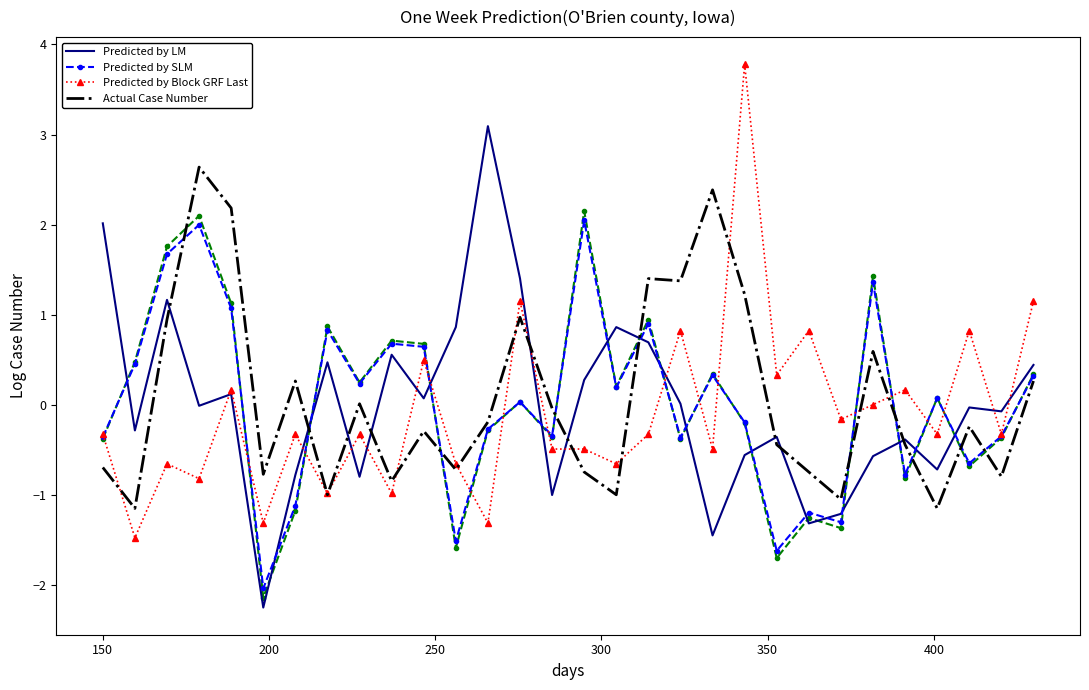

What is the difference between the maximum and minimum values in the Predicted by LM series?

5.3